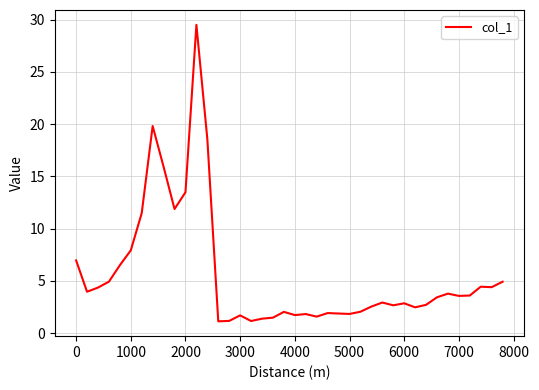

What is the smallest value displayed?

1.1